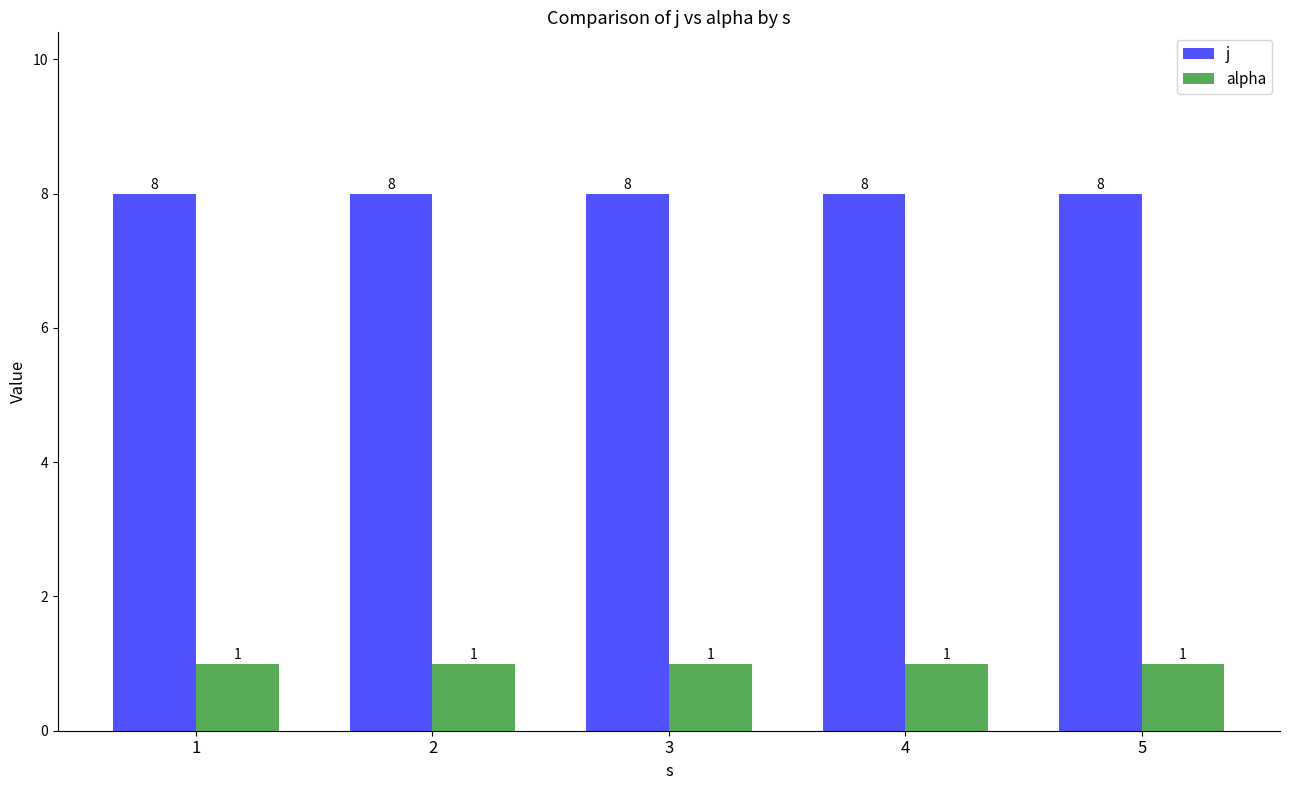

What is the minimum value for j?

8